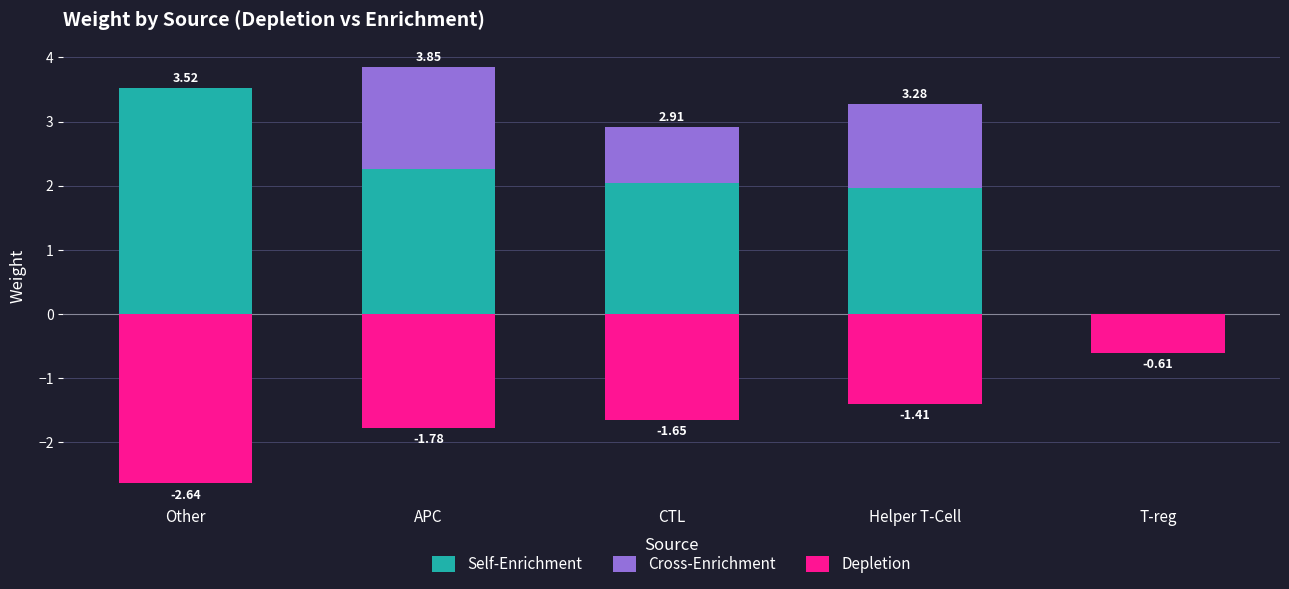

List the labels in order of Depletion value, largest first.

T-reg, Helper T-Cell, CTL, APC, Other